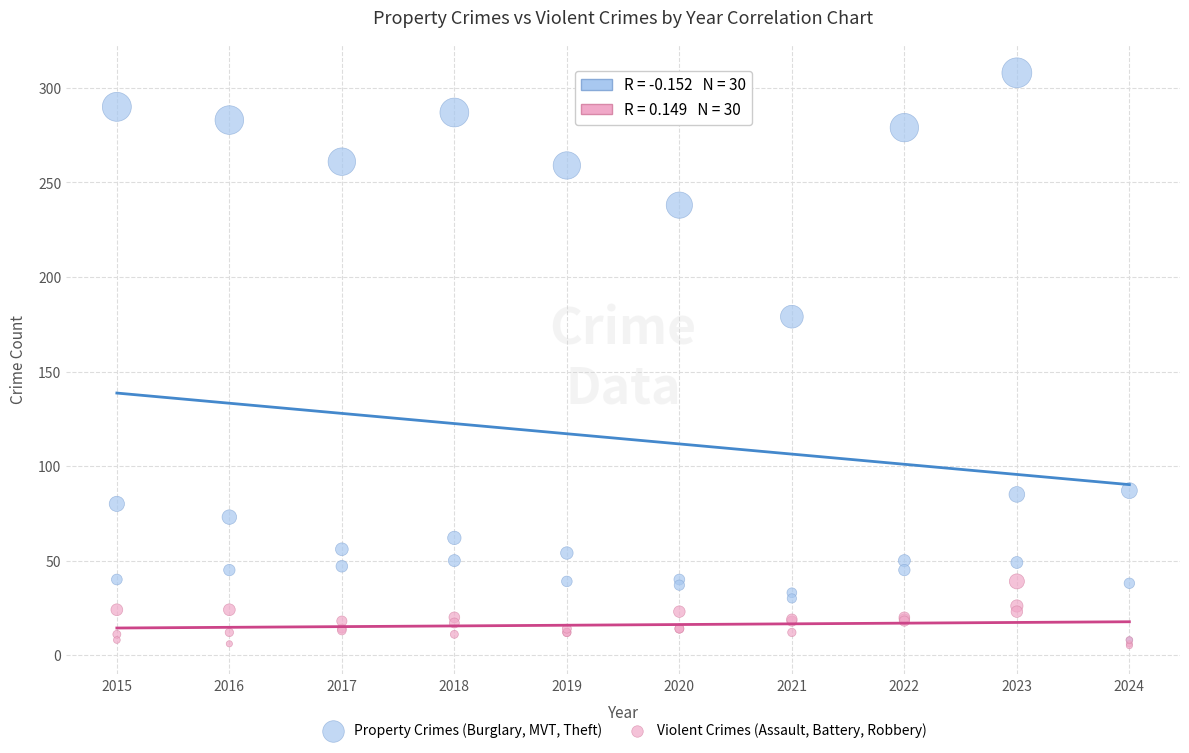

Which series contains the lowest Y value?

Violent Crimes (Assault, Battery, Robbery)